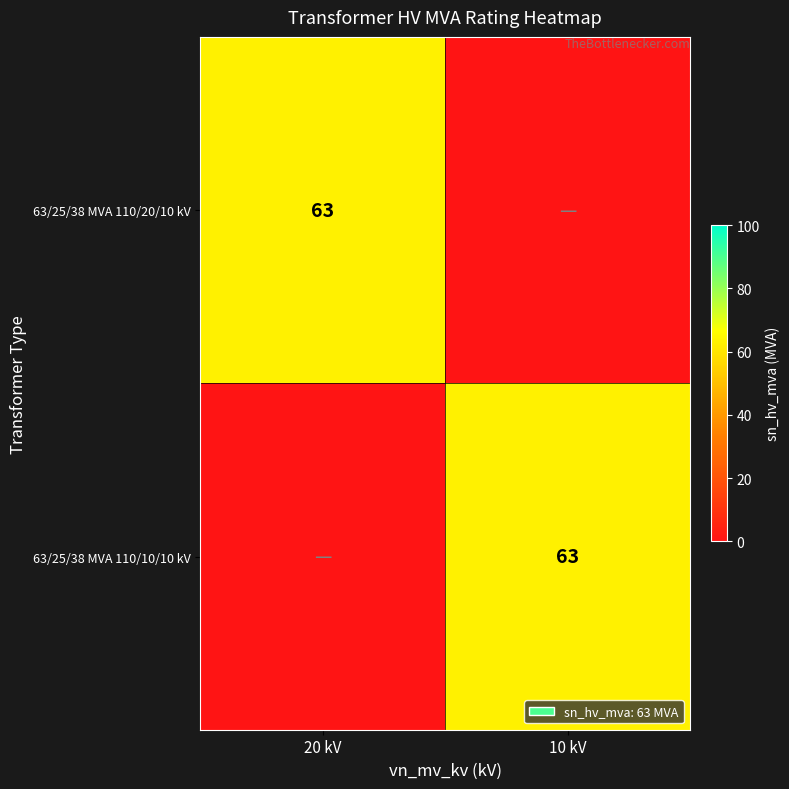

The 63/25/38 MVA 110/10/10 kV series shows 63 at 10 kV. True or false?

True